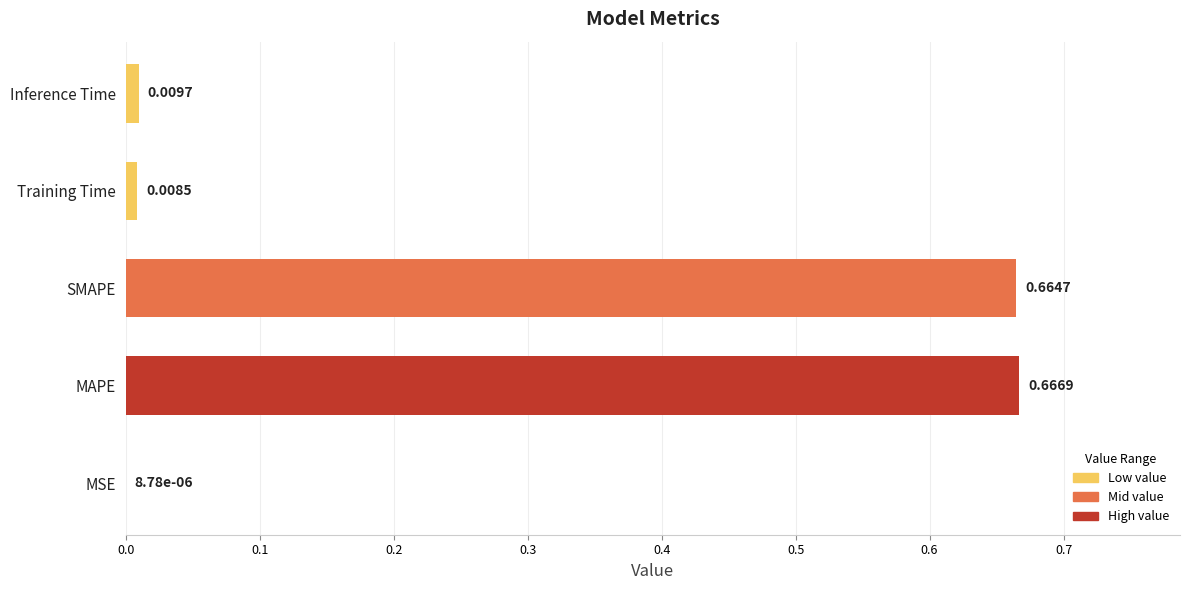

At which label is the value closest to 0?

MSE